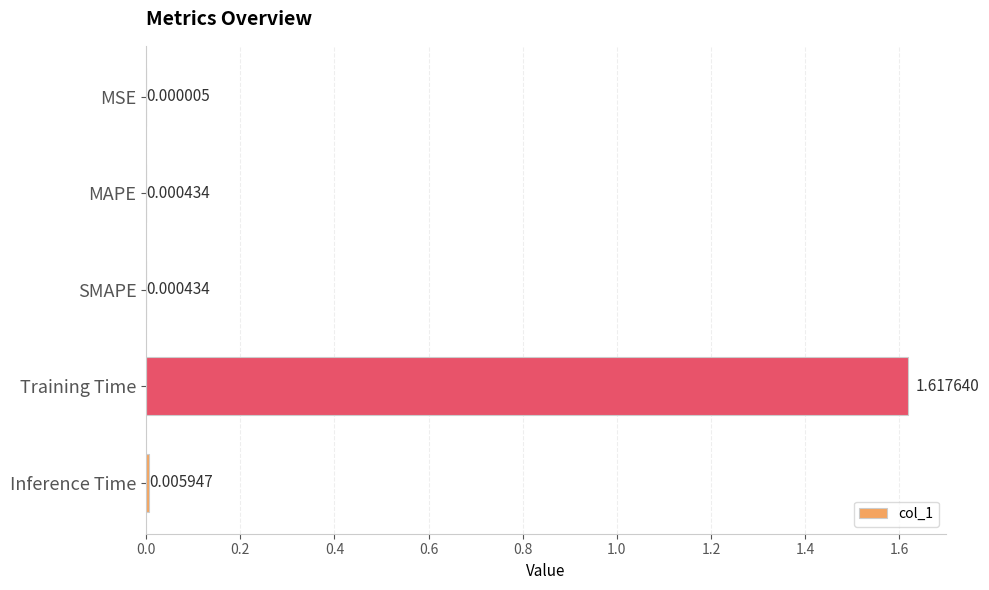

Where is the data nearest to the value 0?

MSE